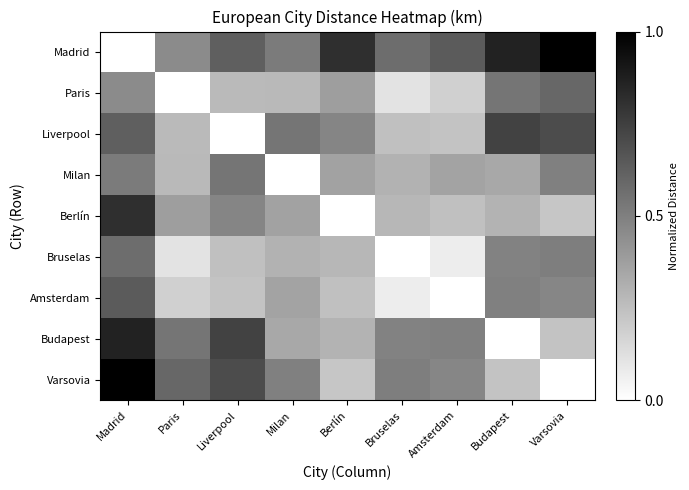

Reading left to right, transcribe all the data shown in this chart.

Madrid: Madrid=0.0	Paris=0.5	Liverpool=0.6	Milan=0.5	Berlín=0.8	Bruselas=0.6	Amsterdam=0.6	Budapest=0.9	Varsovia=1.0
Paris: Madrid=0.5	Paris=0.0	Liverpool=0.3	Milan=0.3	Berlín=0.4	Bruselas=0.1	Amsterdam=0.2	Budapest=0.5	Varsovia=0.6
Liverpool: Madrid=0.6	Paris=0.3	Liverpool=0.0	Milan=0.5	Berlín=0.5	Bruselas=0.2	Amsterdam=0.2	Budapest=0.7	Varsovia=0.7
Milan: Madrid=0.5	Paris=0.3	Liverpool=0.5	Milan=0.0	Berlín=0.4	Bruselas=0.3	Amsterdam=0.4	Budapest=0.3	Varsovia=0.5
Berlín: Madrid=0.8	Paris=0.4	Liverpool=0.5	Milan=0.4	Berlín=0.0	Bruselas=0.3	Amsterdam=0.2	Budapest=0.3	Varsovia=0.2
Bruselas: Madrid=0.6	Paris=0.1	Liverpool=0.2	Milan=0.3	Berlín=0.3	Bruselas=0.0	Amsterdam=0.1	Budapest=0.5	Varsovia=0.5
Amsterdam: Madrid=0.6	Paris=0.2	Liverpool=0.2	Milan=0.4	Berlín=0.2	Bruselas=0.1	Amsterdam=0.0	Budapest=0.5	Varsovia=0.5
Budapest: Madrid=0.9	Paris=0.5	Liverpool=0.7	Milan=0.3	Berlín=0.3	Bruselas=0.5	Amsterdam=0.5	Budapest=0.0	Varsovia=0.2
Varsovia: Madrid=1.0	Paris=0.6	Liverpool=0.7	Milan=0.5	Berlín=0.2	Bruselas=0.5	Amsterdam=0.5	Budapest=0.2	Varsovia=0.0